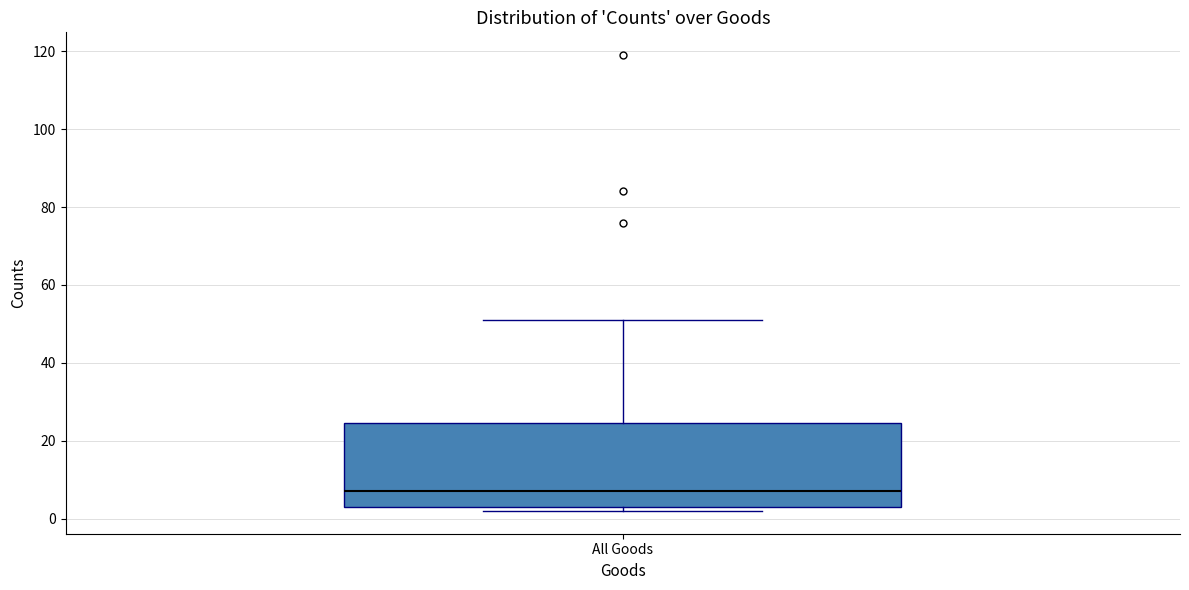

Where does the median line of the box for All Goods sit on the y-axis? The values are not printed on the chart, so give them approximately, as read against the axis.

8